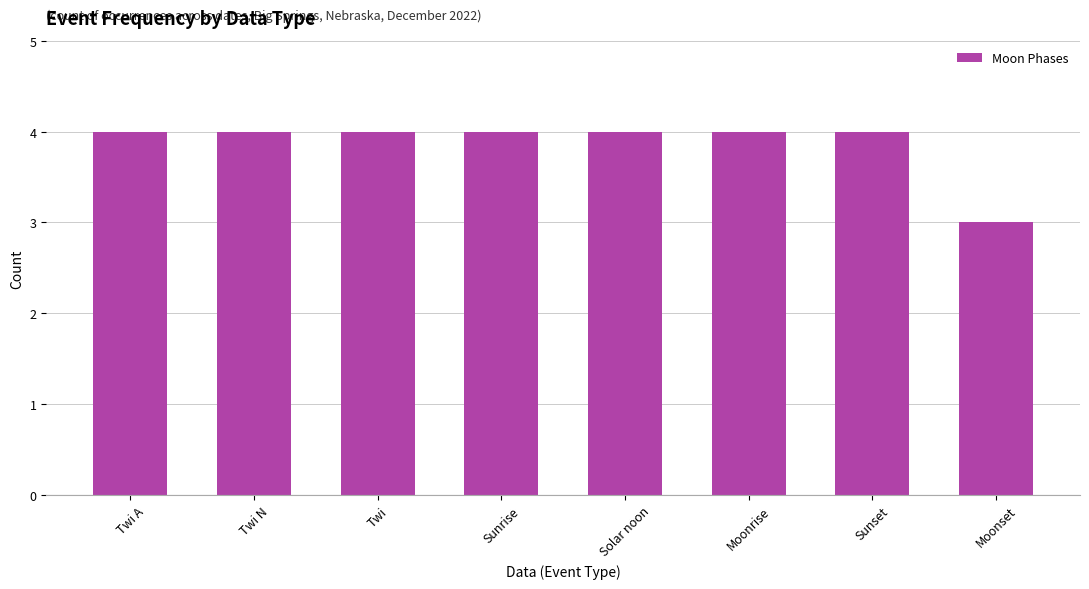

Which label corresponds to the smallest value in the chart?

Moonset